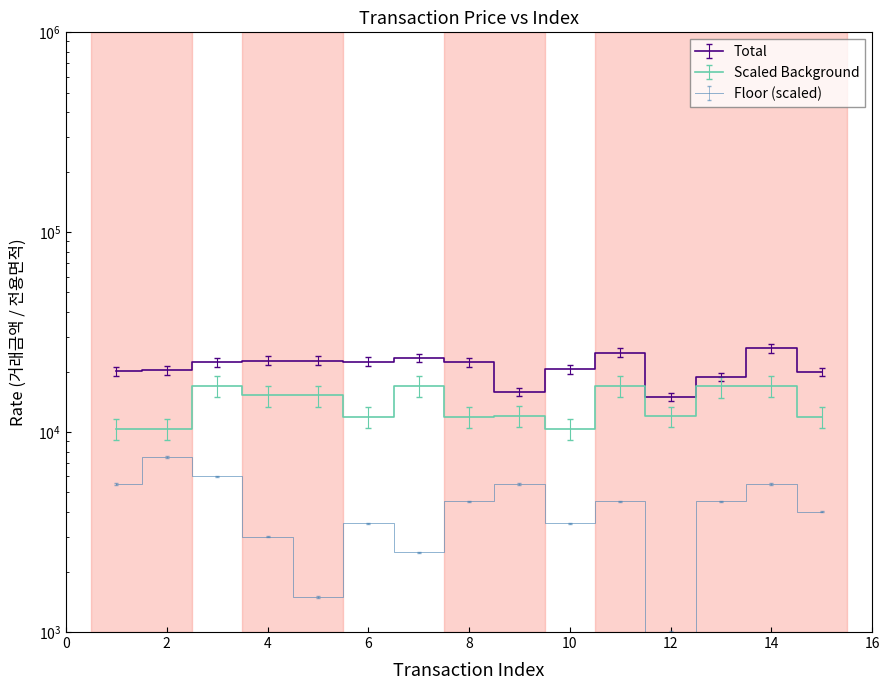

True or false: Scaled Background has a value of 16796.4 at 9.

False